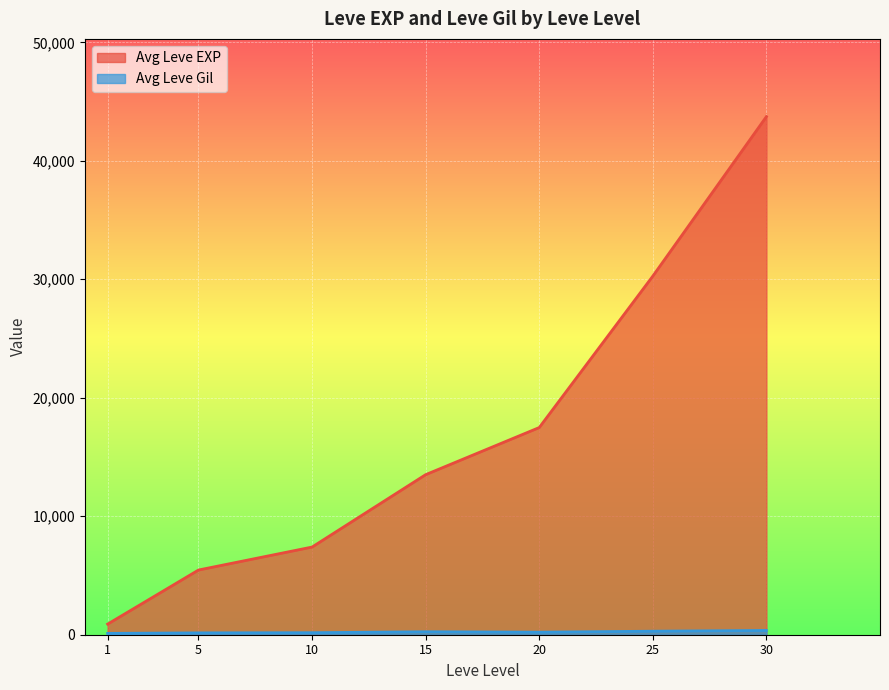

How many lines are shown in the chart?

2